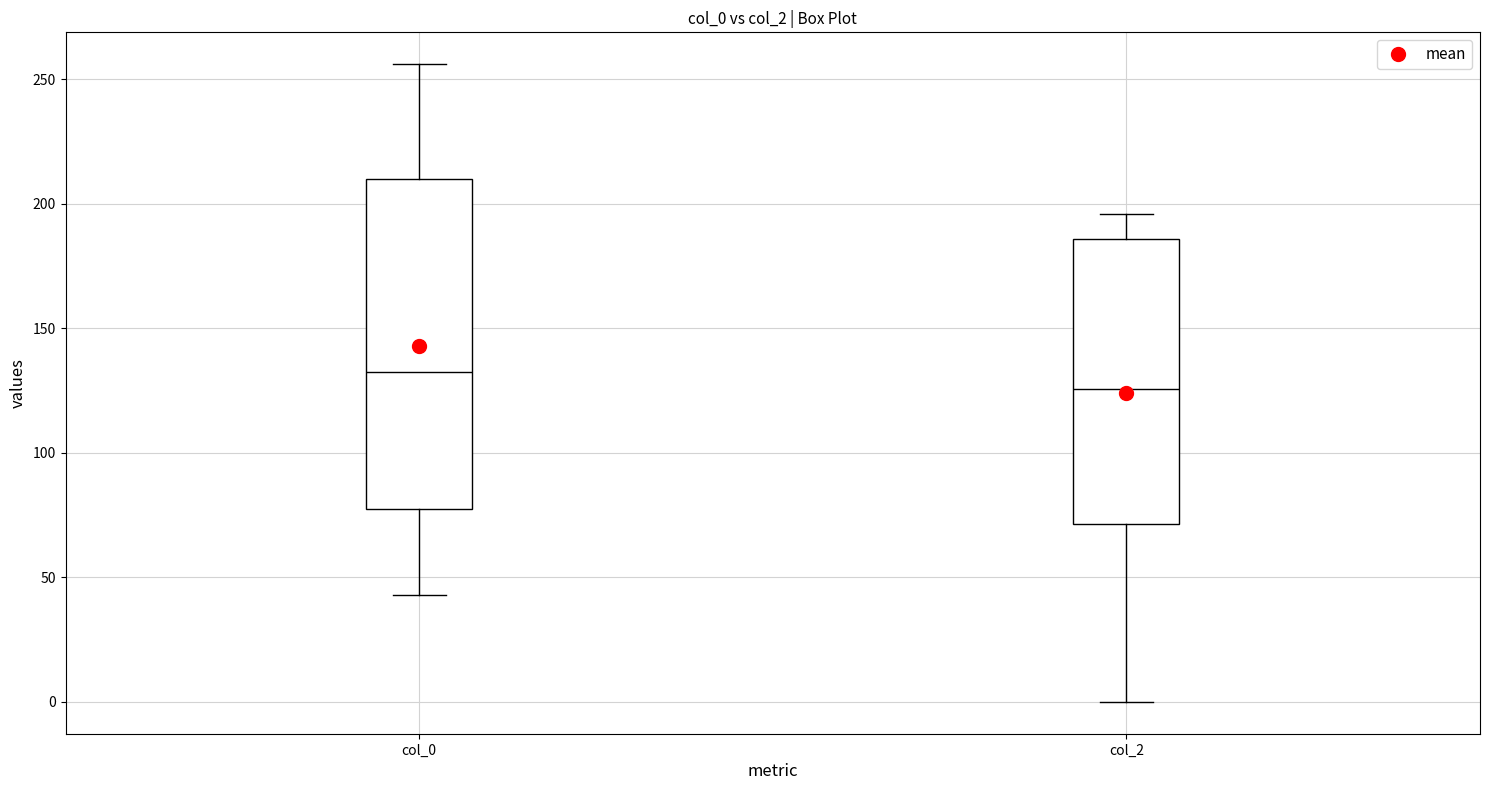

Reading left to right, transcribe this box plot: for each box, give where its median line is, the range the box spans, and where its two whiskers end, as read against the y-axis. The values are not printed on the chart, so give them approximately, as read against the axis.

col_0: median 135, box 80 to 210, whiskers 45 to 255
col_2: median 125, box 70 to 185, whiskers 0 to 195